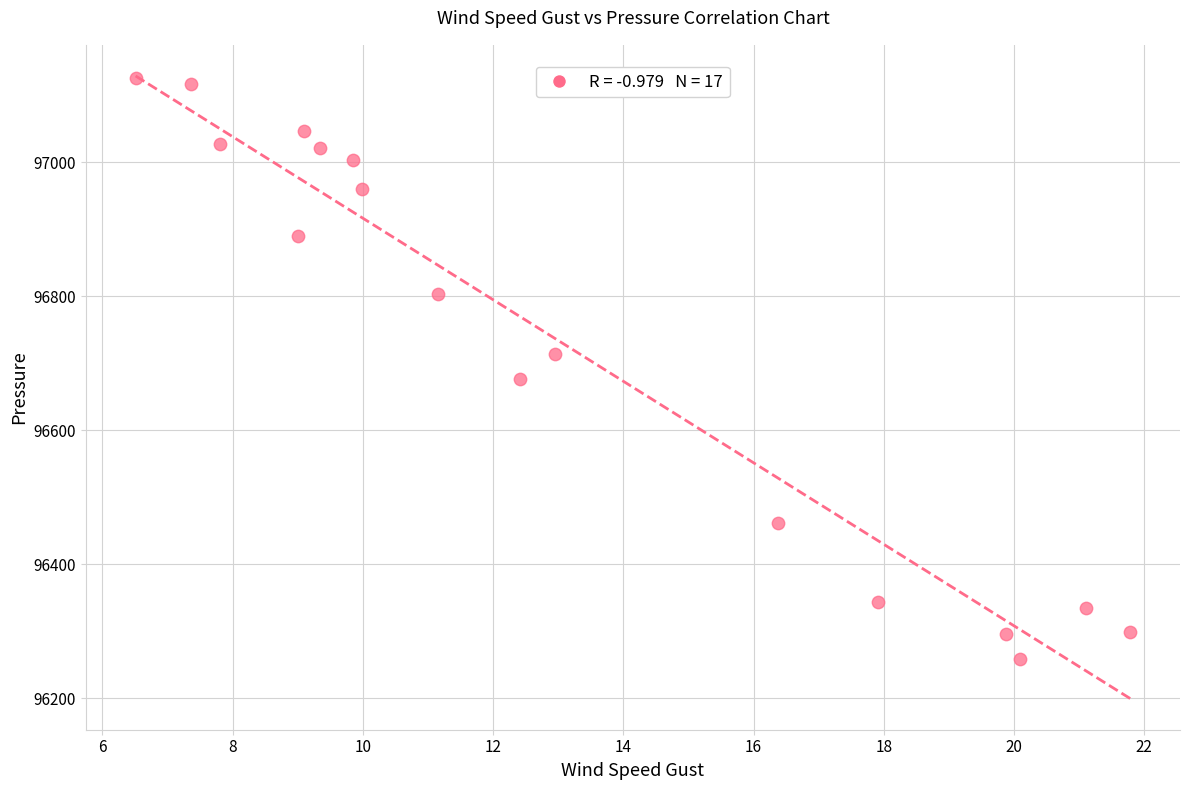

What is the range of X values (max minus min)?

15.3